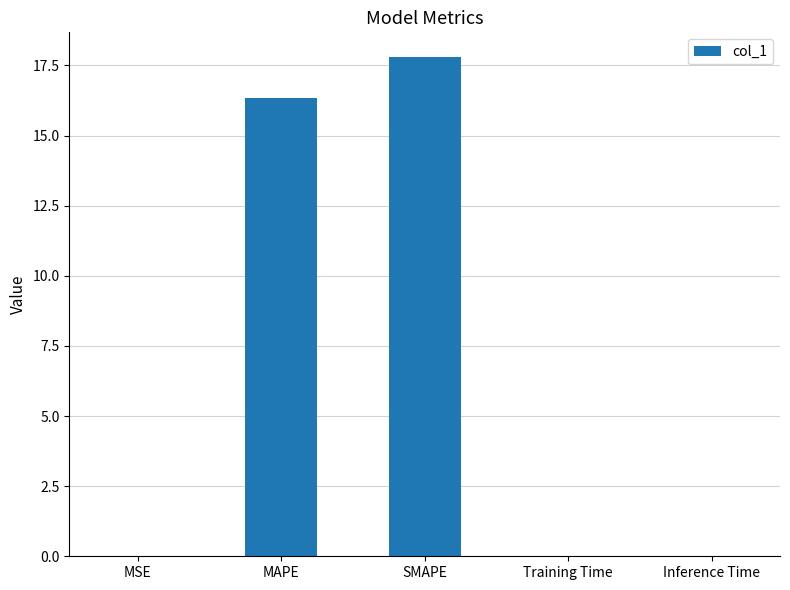

What is the sum of all values?

34.1